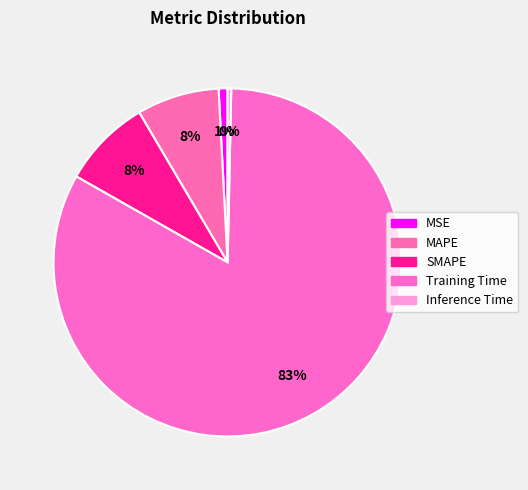

To the nearest percent, what is the difference between the largest and smallest slice percentages?

83%